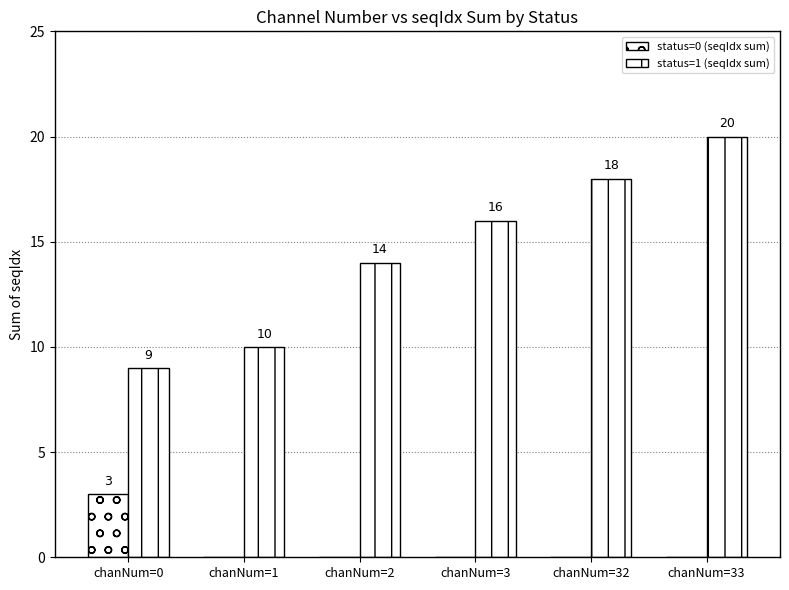

List the labels in order of status=0 (seqIdx sum) value, largest first.

chanNum=0, chanNum=1, chanNum=2, chanNum=3, chanNum=32, chanNum=33